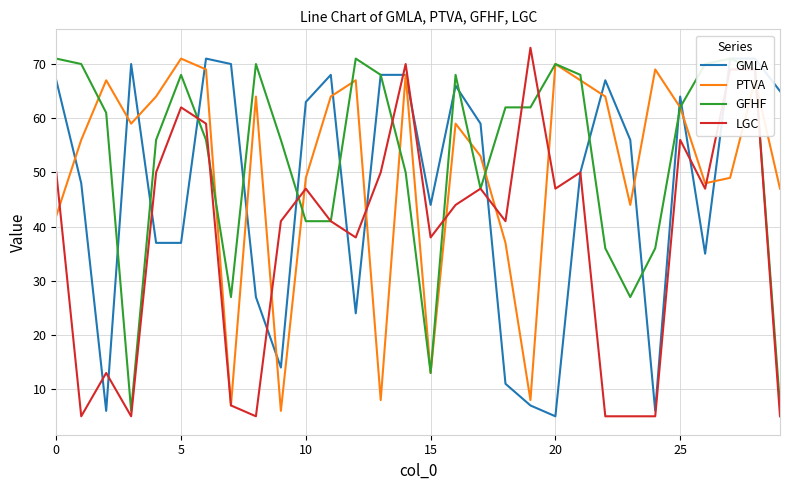

Which series has the widest spread of values?

LGC